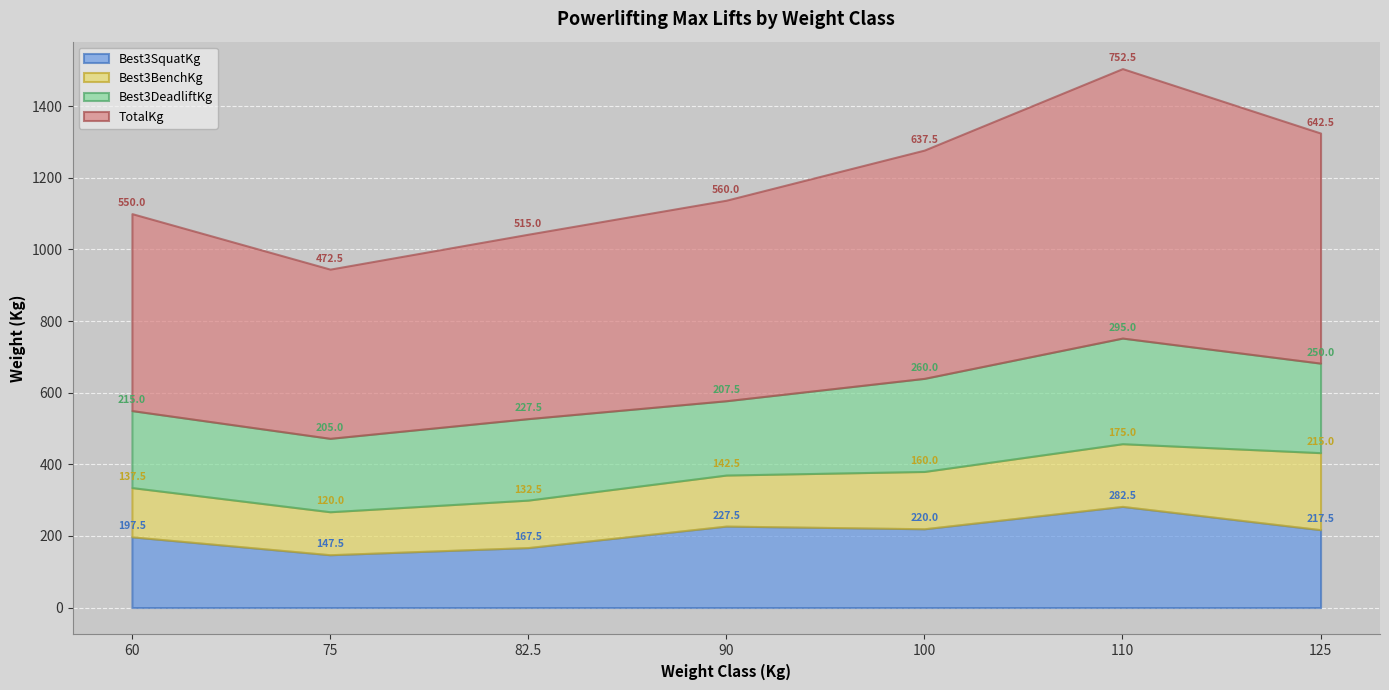

Reading left to right, what are all the values shown in this chart?

Best3SquatKg: 197.5	147.5	167.5	227.5	220.0	282.5	217.5
Best3BenchKg: 137.5	120.0	132.5	142.5	160.0	175.0	215.0
Best3DeadliftKg: 215.0	205.0	227.5	207.5	260.0	295.0	250.0
TotalKg: 550.0	472.5	515.0	560.0	637.5	752.5	642.5